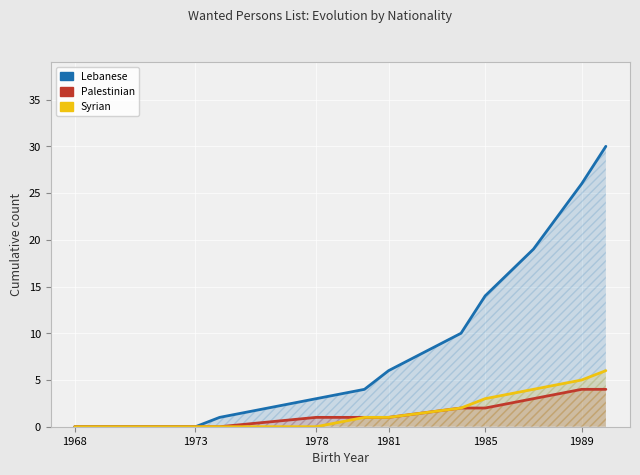

Reading left to right, list all the values displayed in this chart.

Lebanese: 0	0	0	1	3	4	6	10	14	19	26	30
Palestinian: 0	0	0	0	1	1	1	2	2	3	4	4
Syrian: 0	0	0	0	0	1	1	2	3	4	5	6